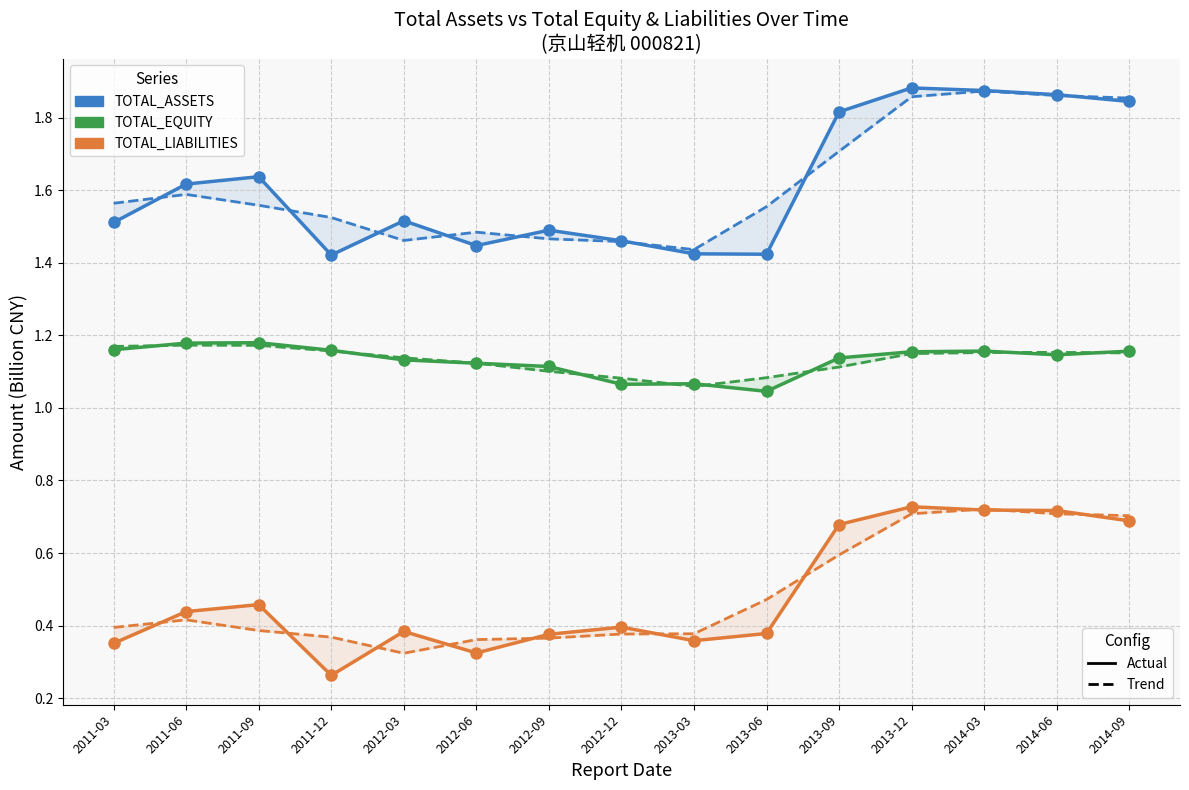

Which category has the highest value in the TOTAL_EQUITY series?

2011-09